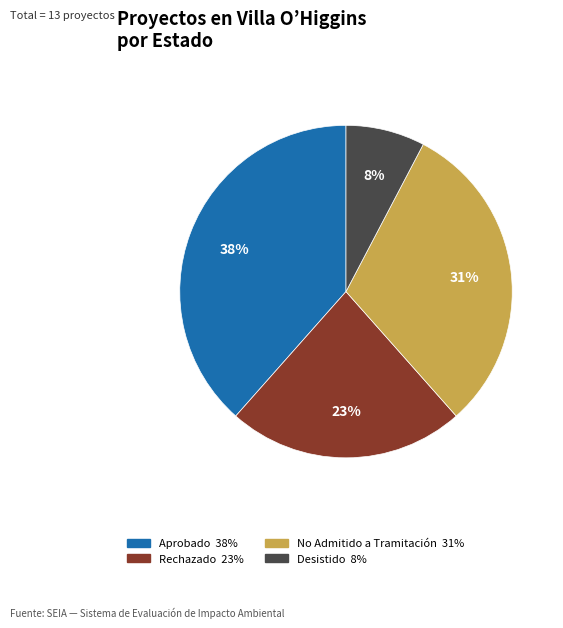

Which slice is the smallest?

Desistido